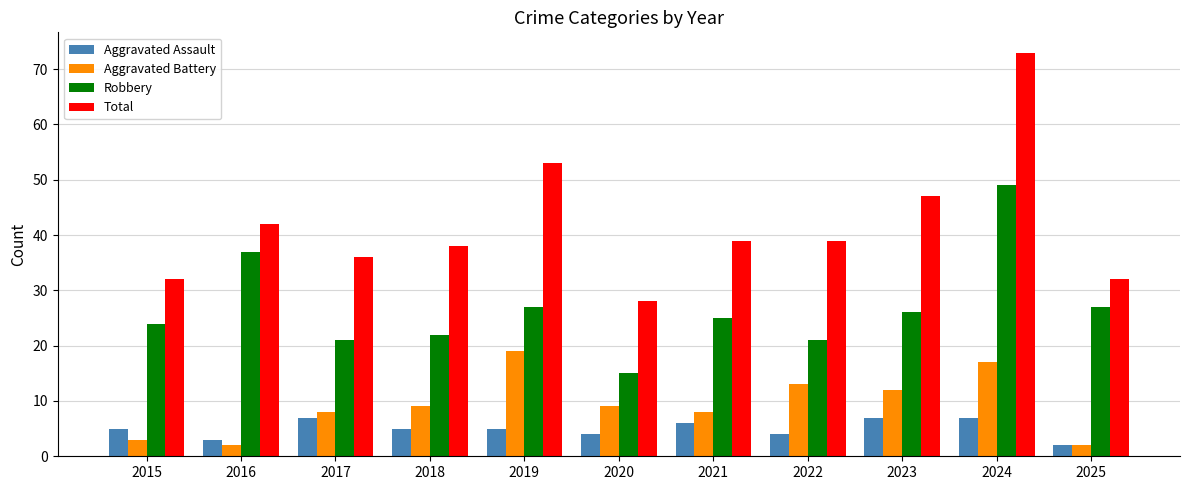

What is the difference between the second highest and minimum values in the Total series?

25